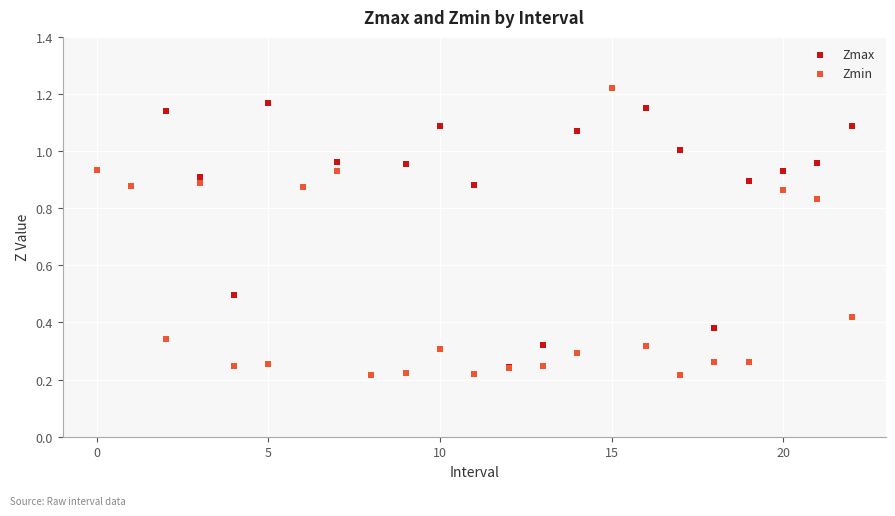

What are all the series names shown in the legend?

Zmax, Zmin